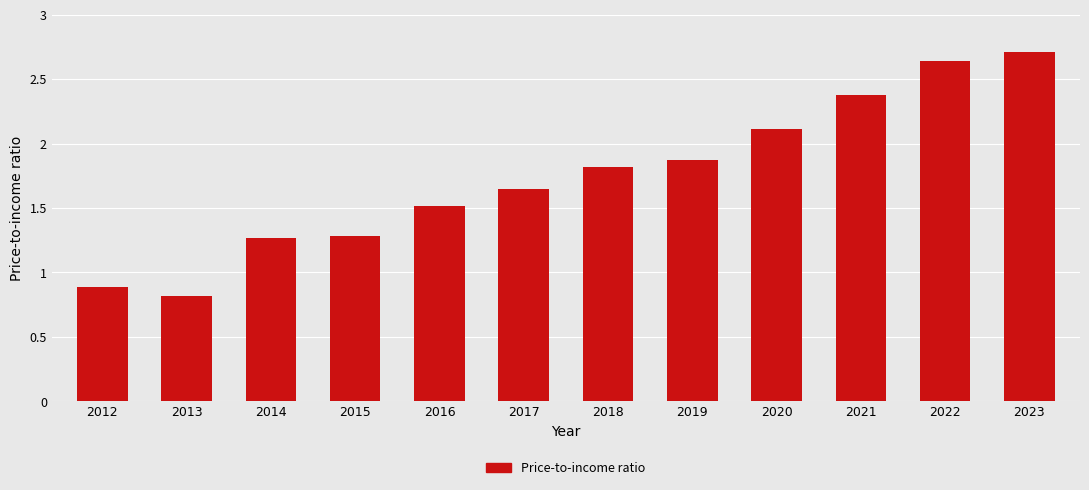

Count the number of categories in the chart.

12